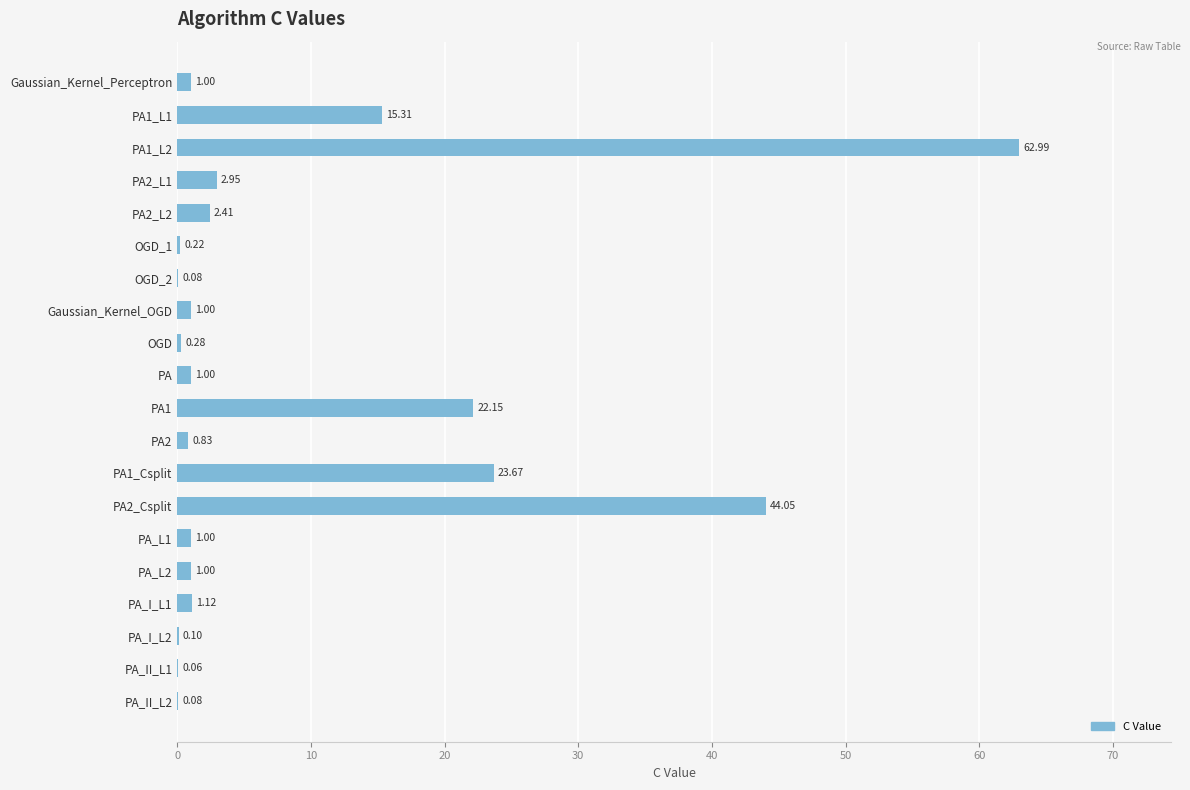

Between PA1 and PA1_L1, which is larger?

PA1